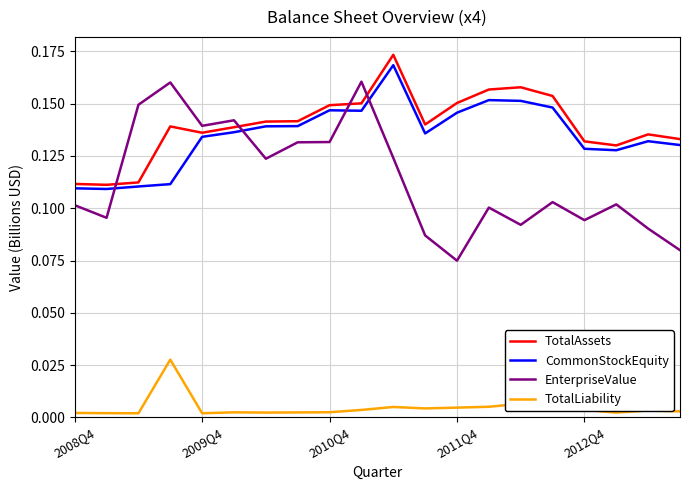

After their last crossing, which series has the higher values: EnterpriseValue or CommonStockEquity?

CommonStockEquity